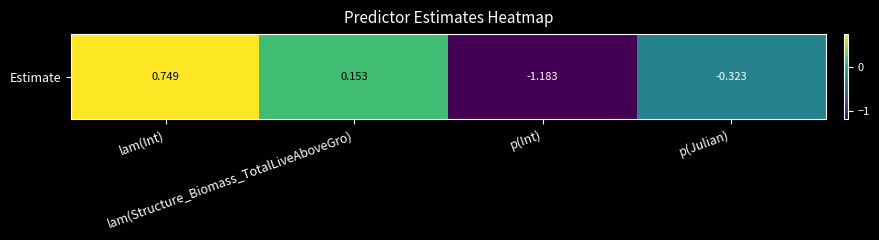

List the labels in order of value, largest first.

lam(Int), lam(Structure_Biomass_TotalLiveAboveGro), p(Julian), p(Int)